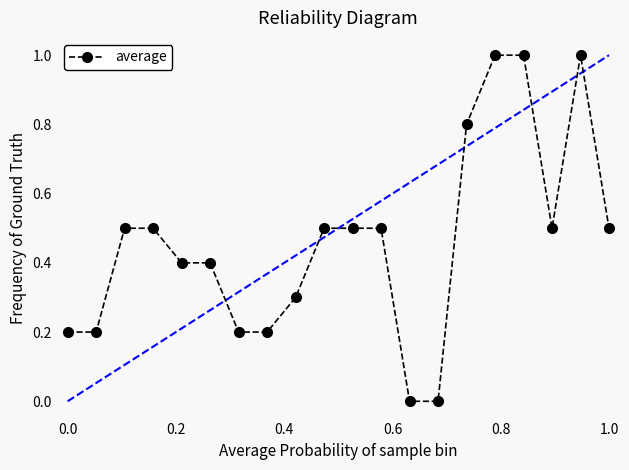

What is the sum of all values?

9.2